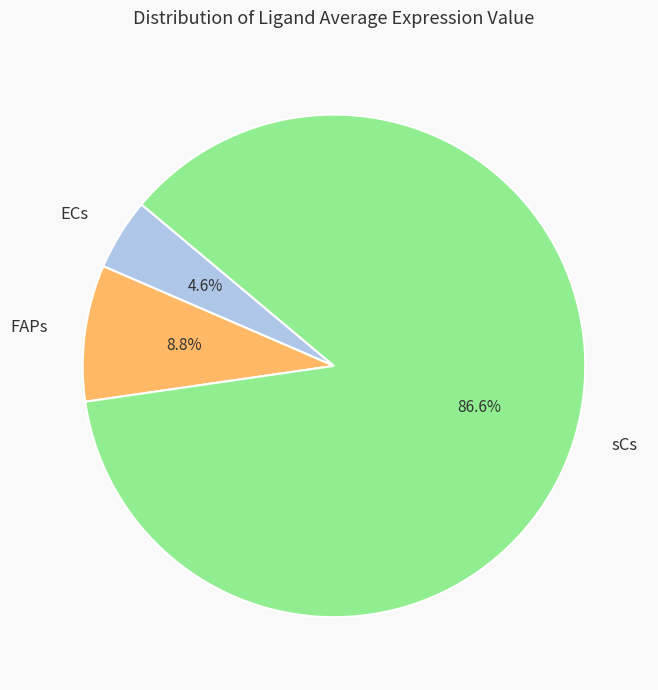

To the nearest percent, what portion does FAPs represent?

9%